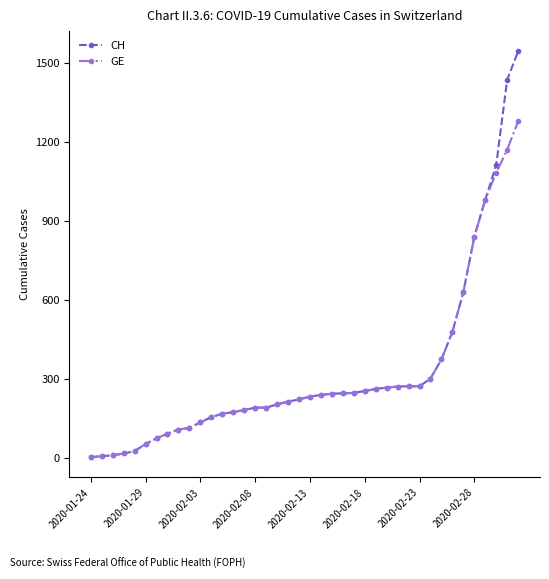

What is the greatest value displayed?

1544